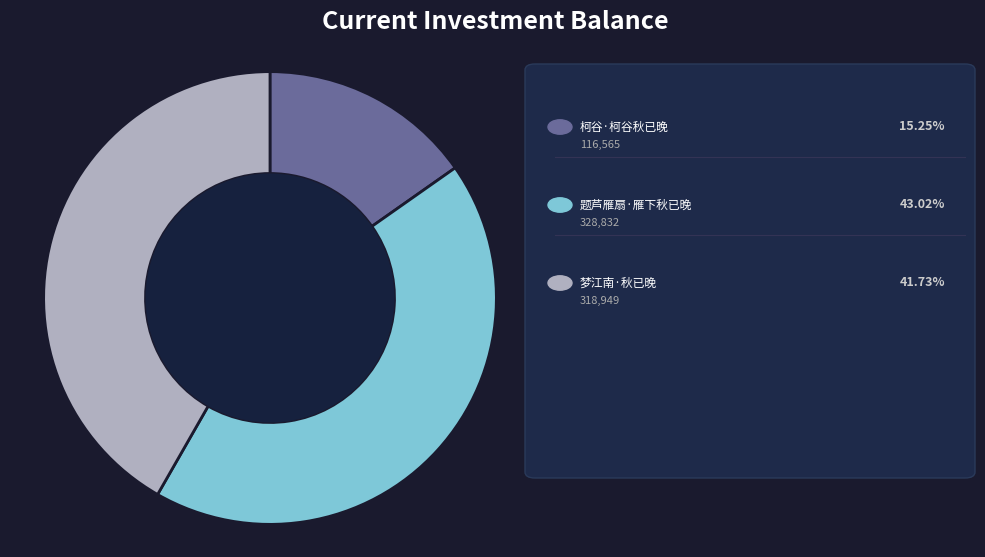

Does any single category account for the majority?

No